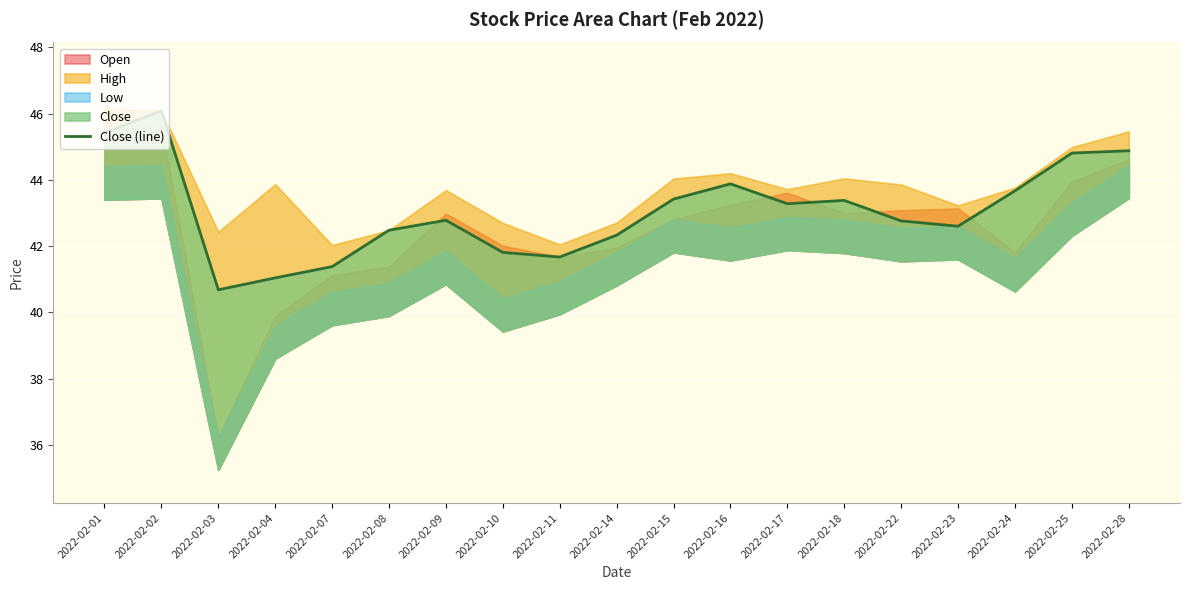

What is the greatest value displayed?

46.1